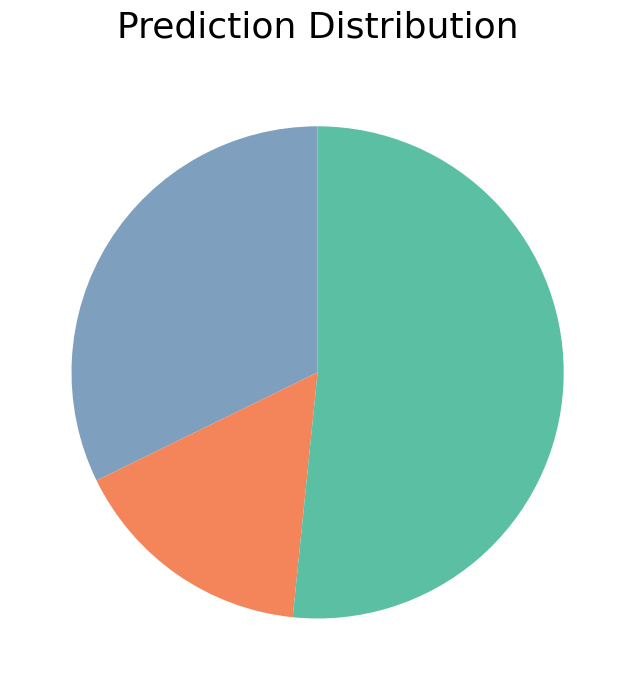

How many slices are in this pie chart?

3